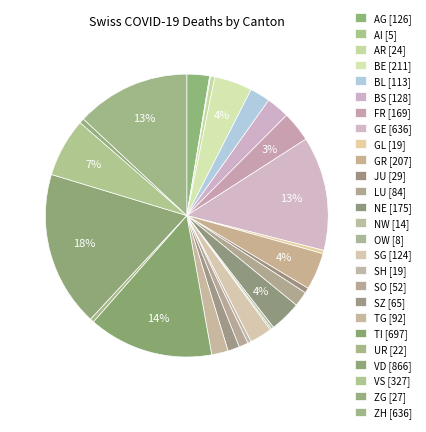

What percentage is the BE slice, to the nearest percent?

4%